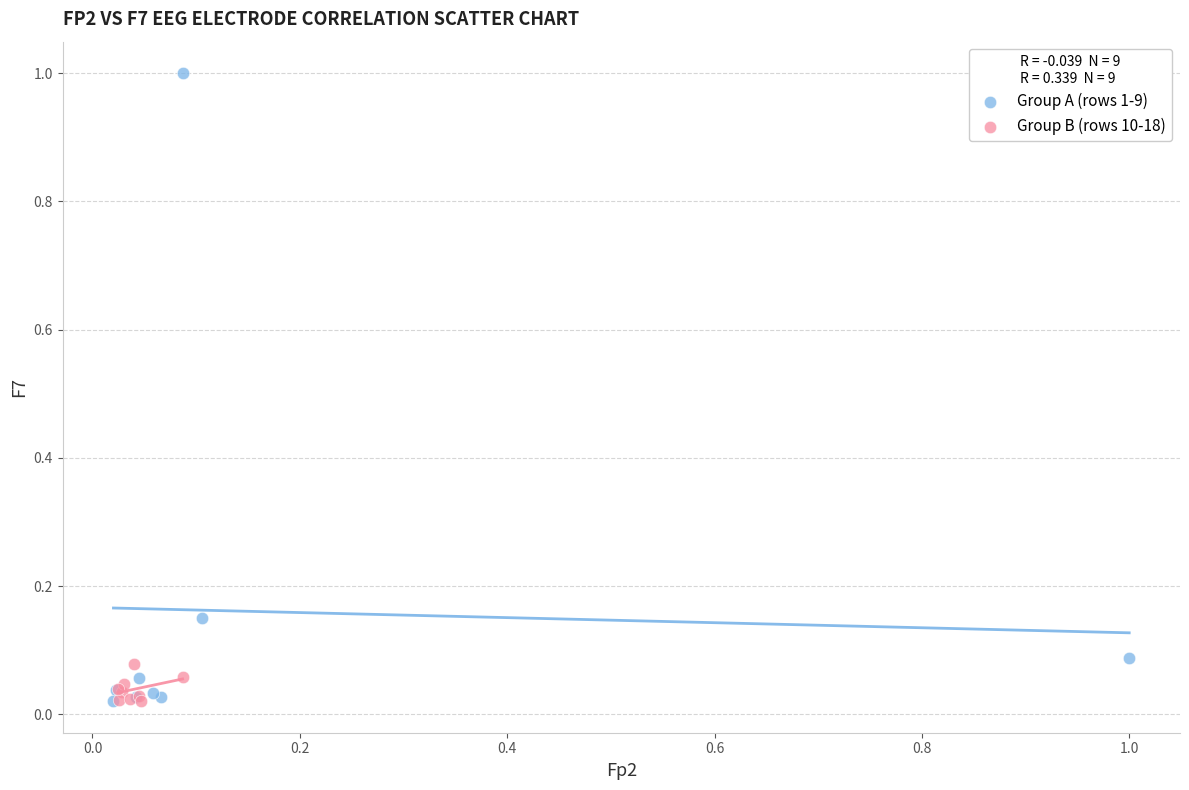

Which series has the widest spread of Y values?

Group A (rows 1-9)